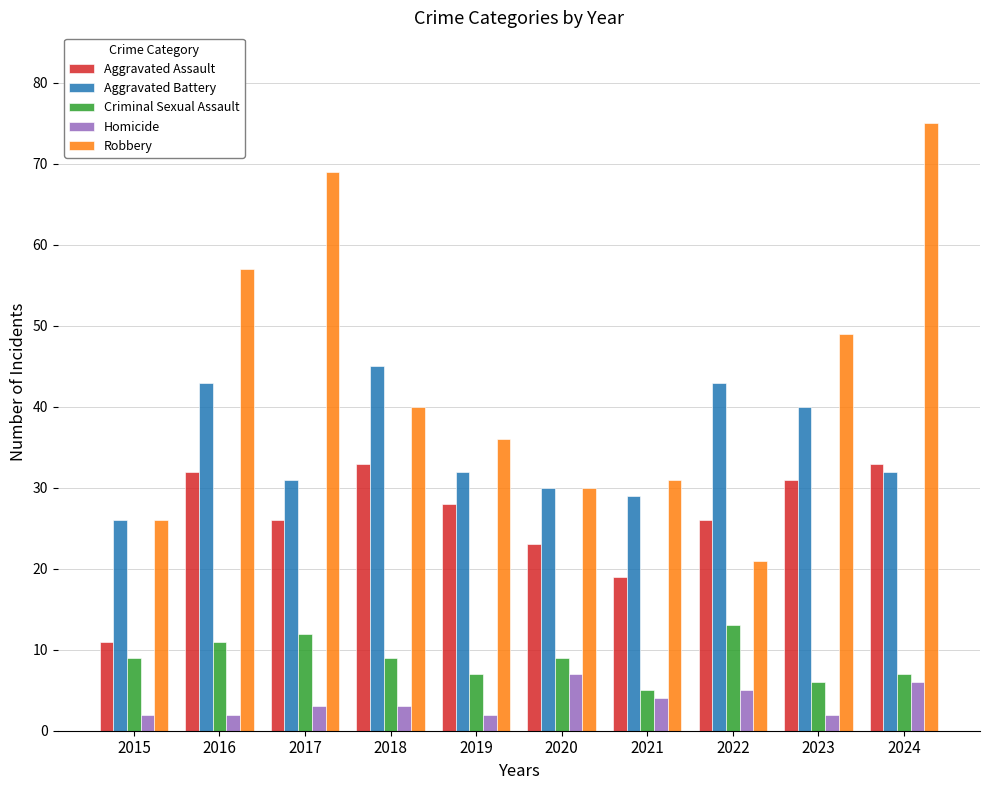

What is the minimum value shown in the chart?

2